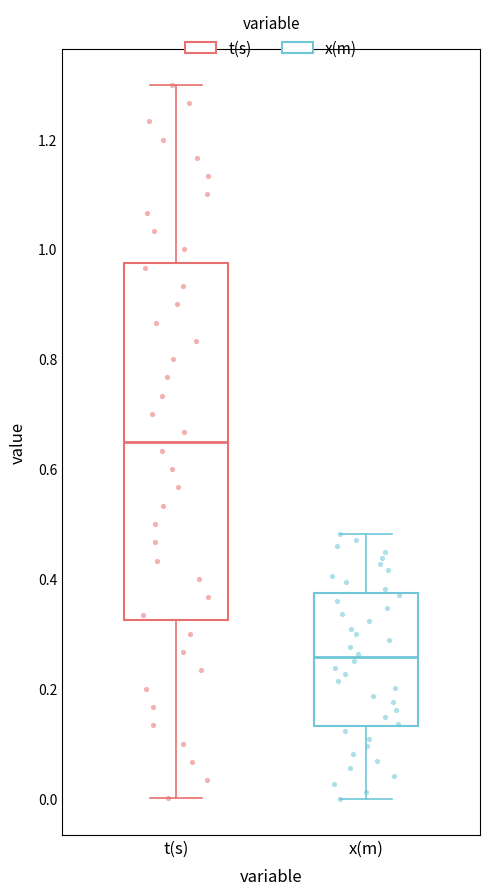

Comparing the boxes themselves (not the whiskers), which one is the tallest?

t(s)